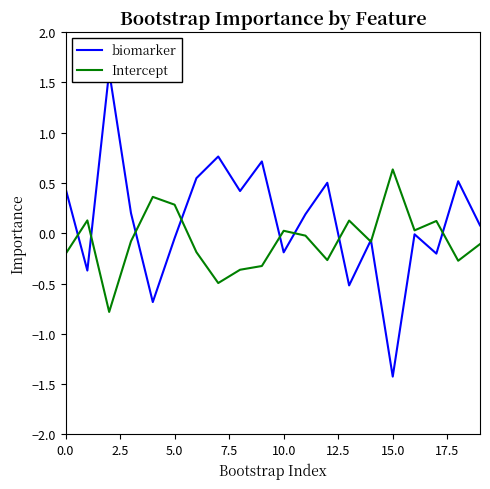

What is the lowest value of the Intercept series?

-0.8